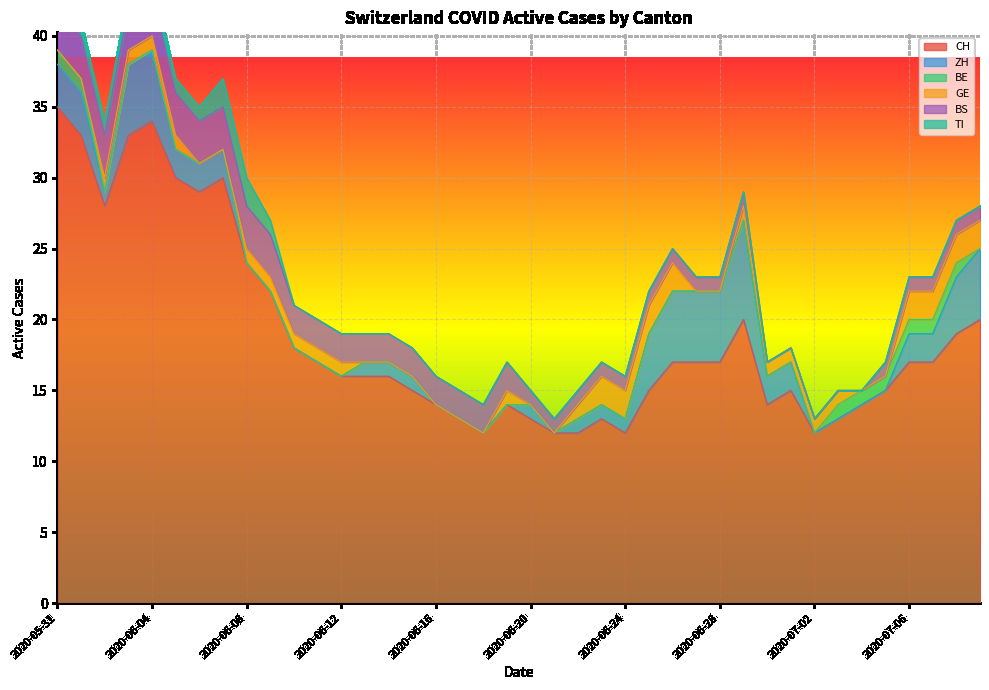

Rank the series by their maximum value, from lowest to highest.

BE, GE, TI, BS, ZH, CH